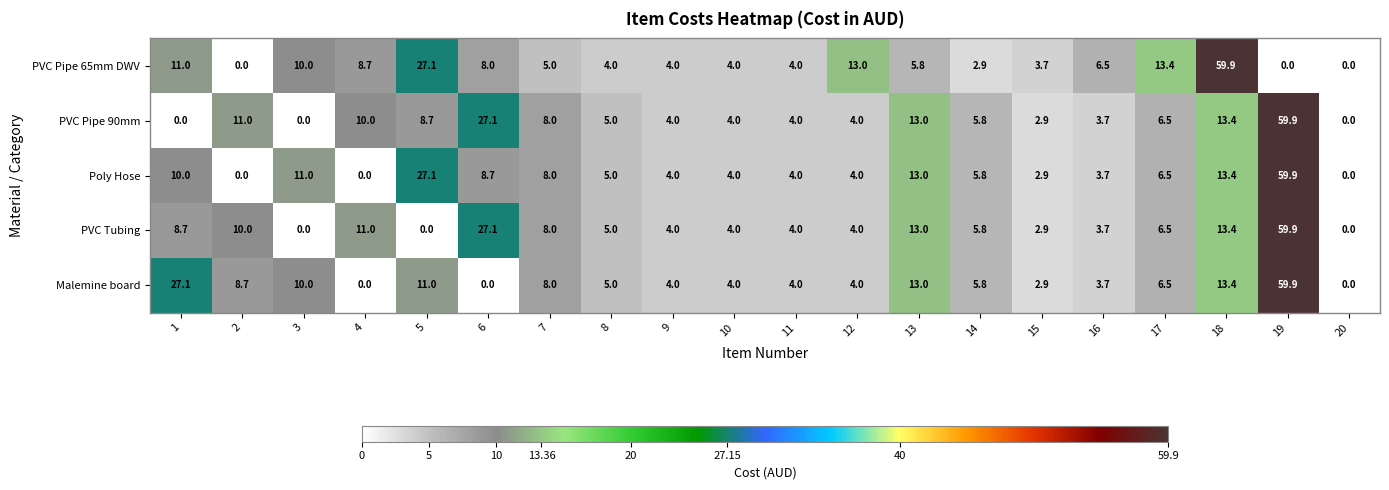

What is the difference between the PVC Tubing values at 11 and 2?

6.0